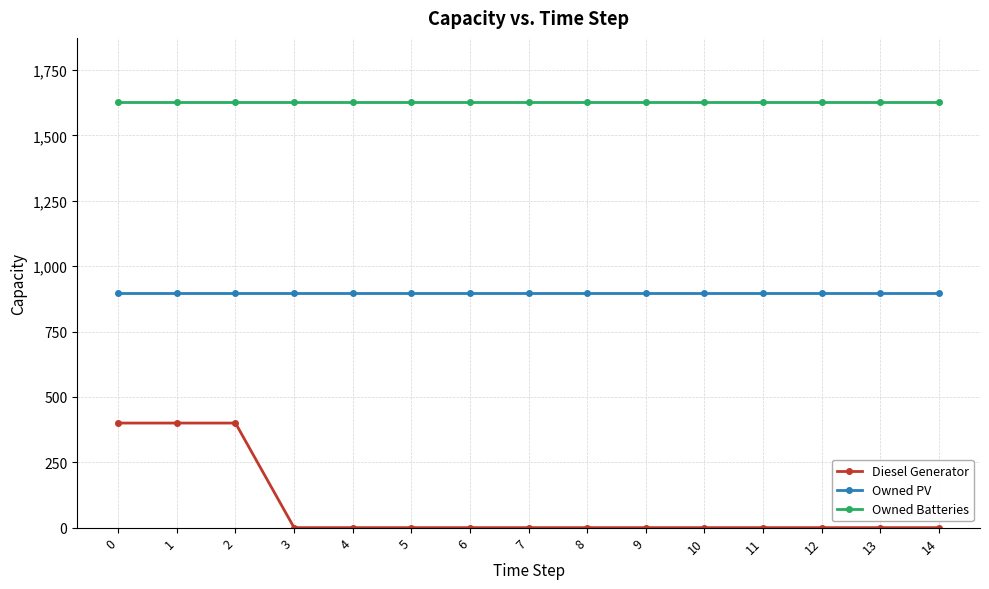

At 1, list the series in order from largest to smallest.

Owned Batteries, Owned PV, Diesel Generator